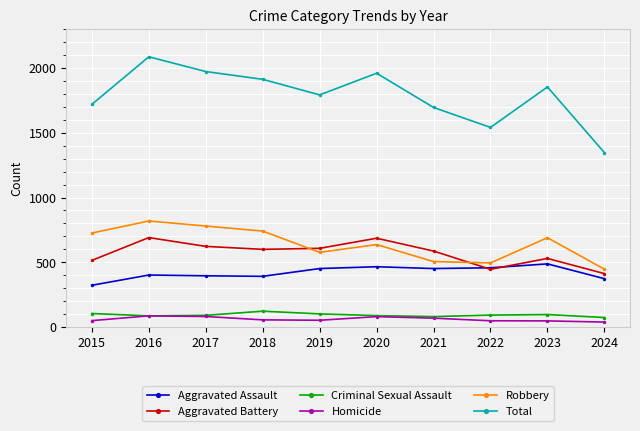

Which series has the largest total across all categories?

Total